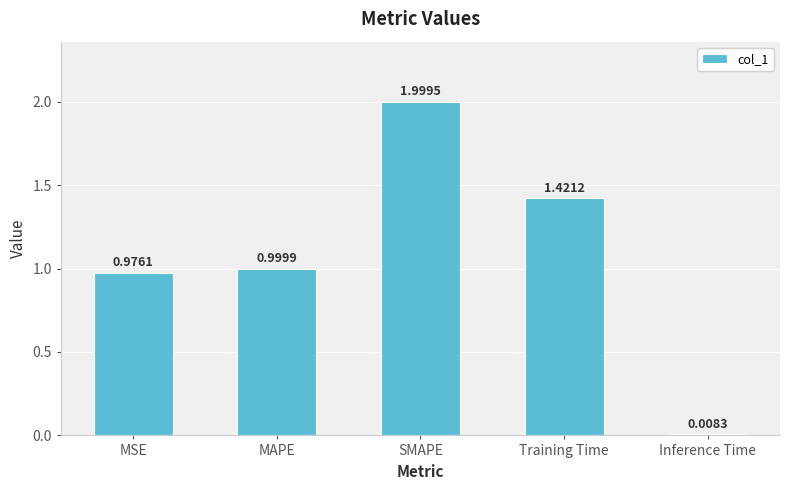

What is the average value?

1.1